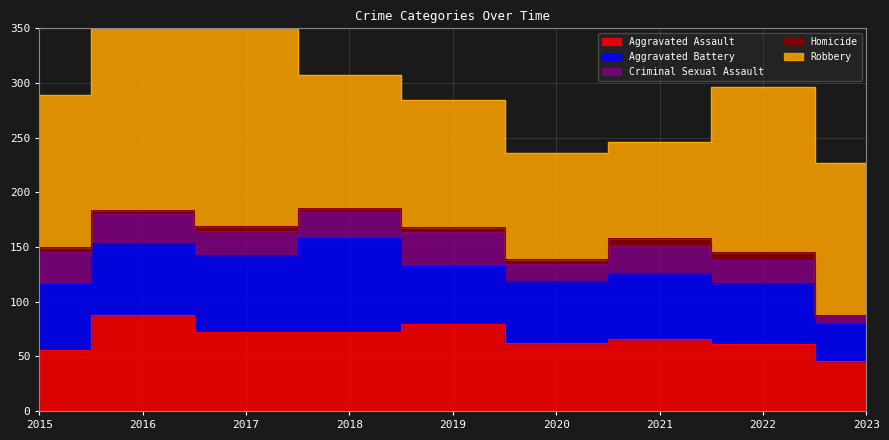

Reading left to right, what are all the values shown in this chart?

Aggravated Assault: 56	88	72	72	80	62	66	61	46
Aggravated Battery: 60	66	71	86	53	57	60	56	34
Criminal Sexual Assault: 29	26	22	24	31	15	26	21	7
Homicide: 5	4	4	4	4	5	6	7	1
Robbery: 139	178	202	121	116	97	88	151	139